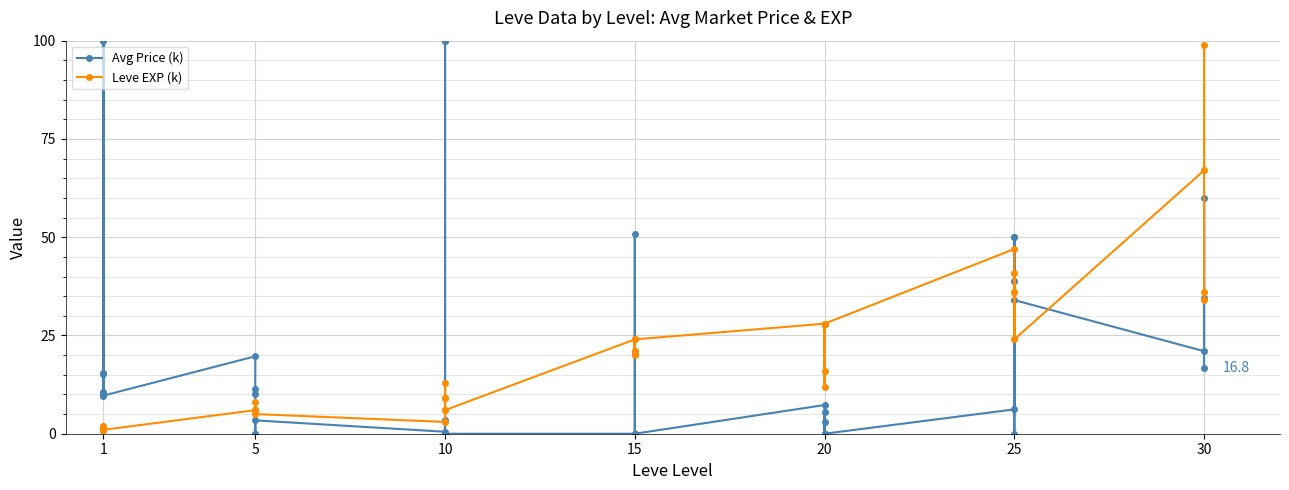

How many intersections are there between Avg Price (k) and Leve EXP (k)?

11